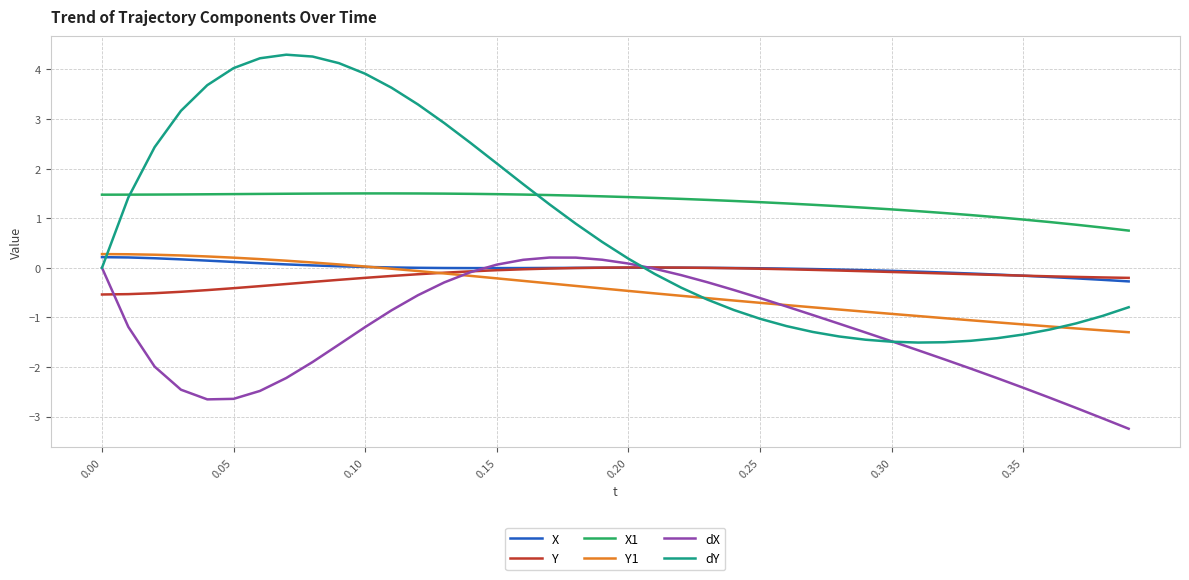

How many distinct data groups are displayed?

6